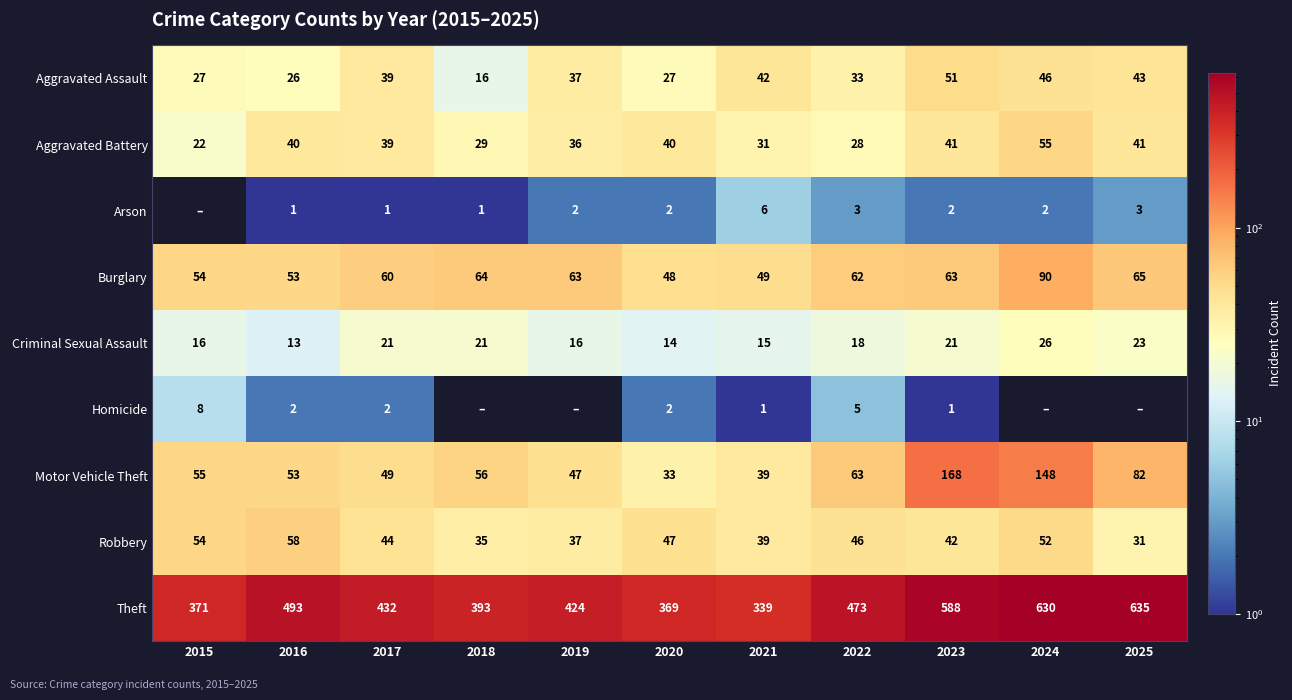

What is the spread (max minus min) of values at 2017?

431